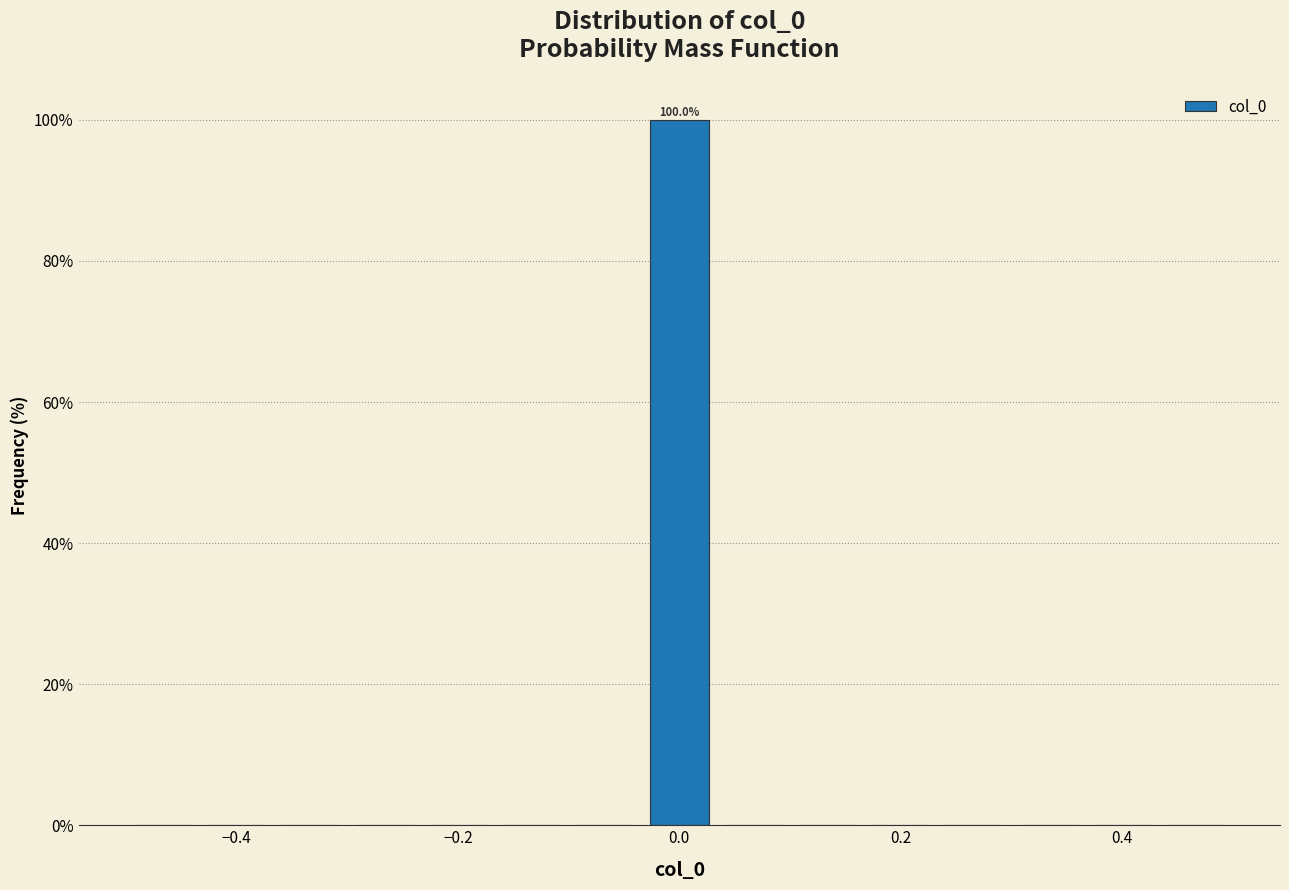

Around what value on the x-axis is the tallest bar? Give the approximate position of its centre, as read against the axis.

0.00